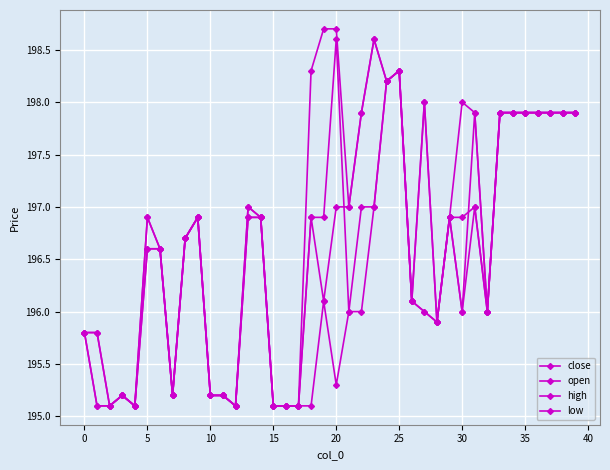

How many distinct data groups are displayed?

4